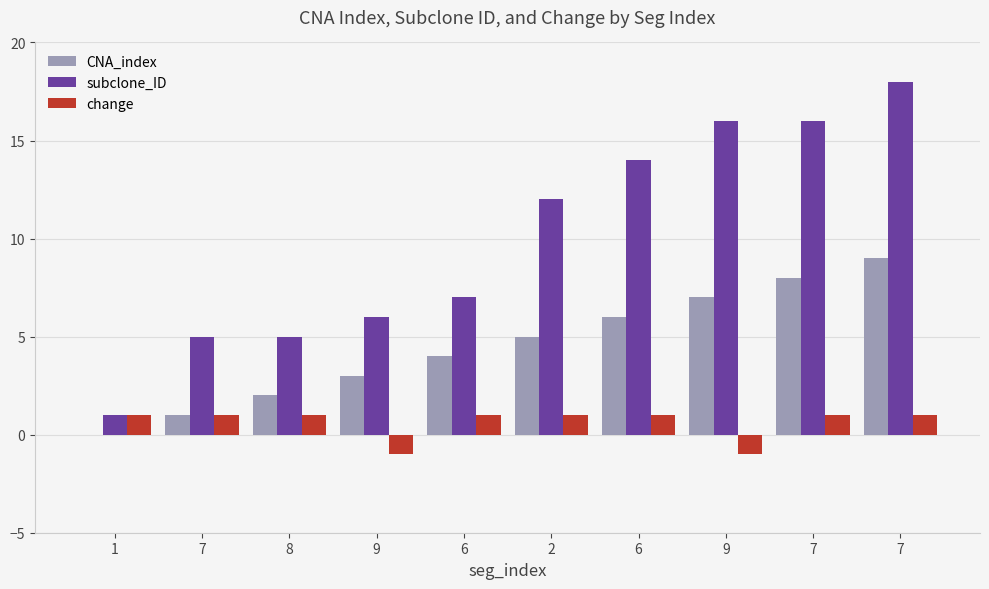

How many data points does each series have?

10